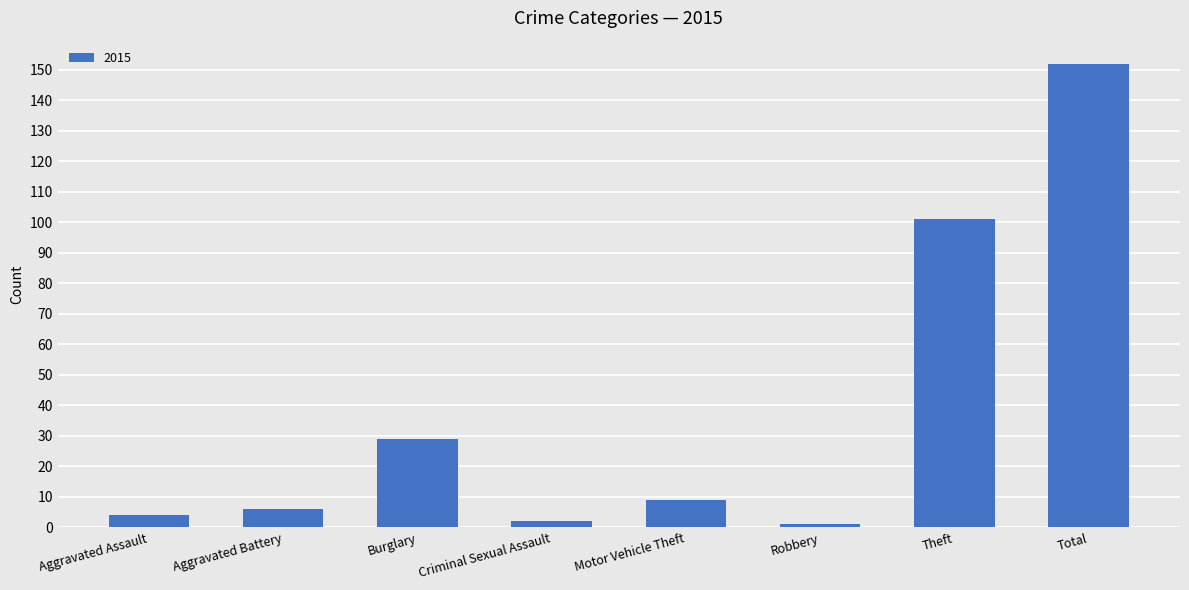

How many data points does each series have?

8